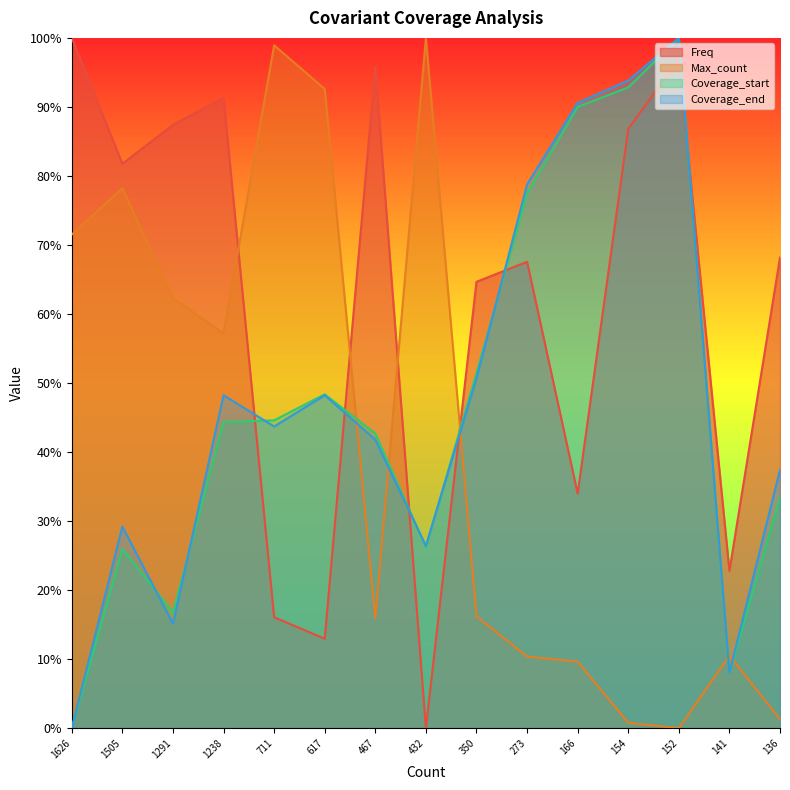

Which series has the widest spread of values?

Freq